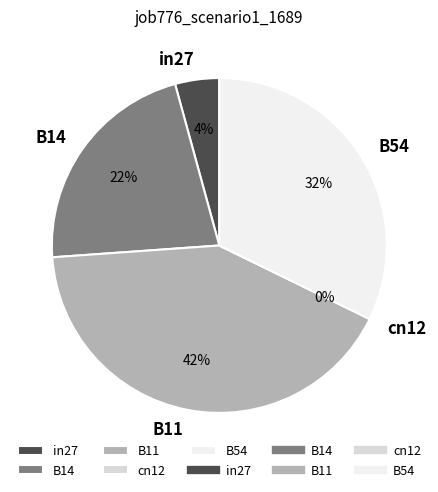

To the nearest percent, what percentage of the pie is B14?

22%